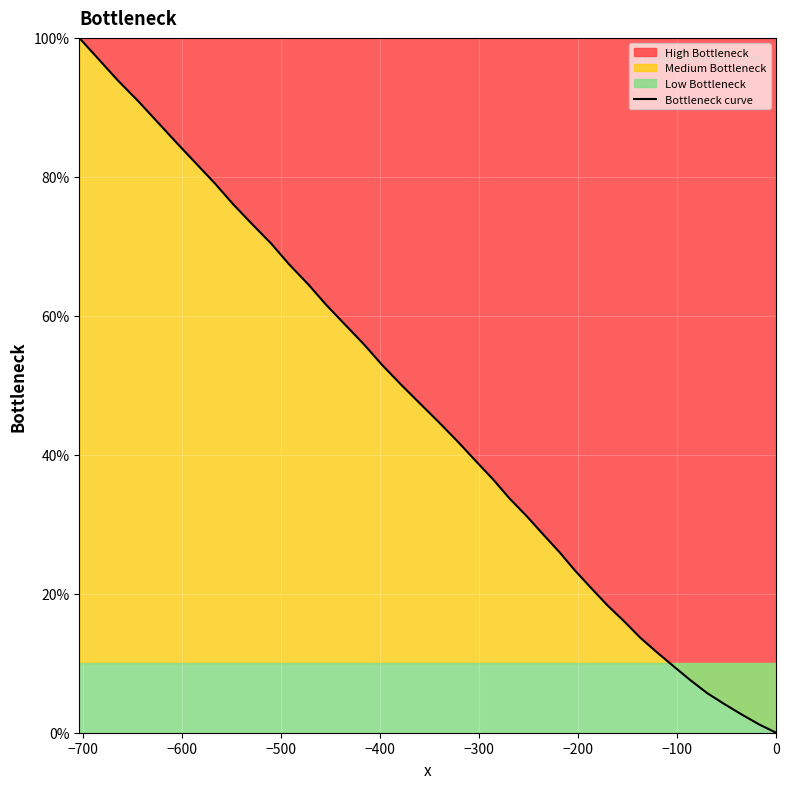

How many positive values are there?

39